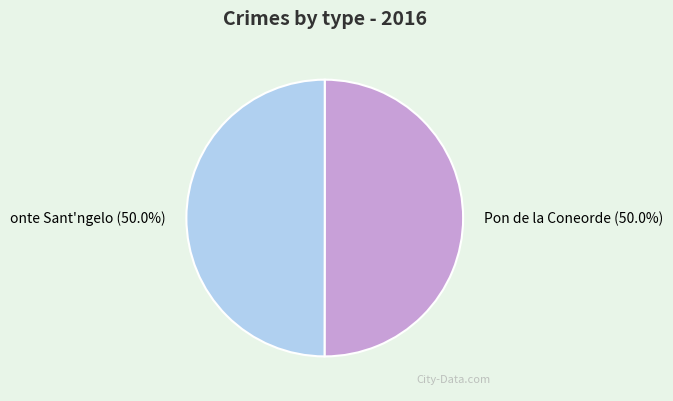

Approximately how many times larger is the value at onte Sant'ngelo compared to Pon de la Coneorde?

1.0